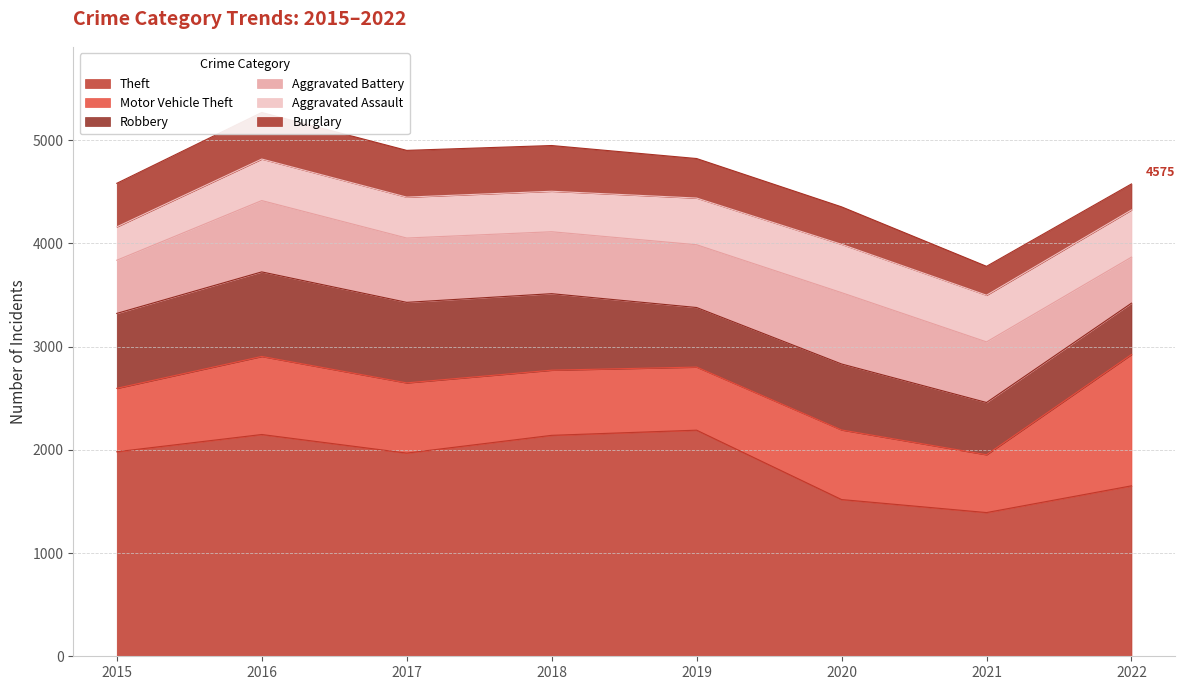

Count the number of categories in the chart.

8